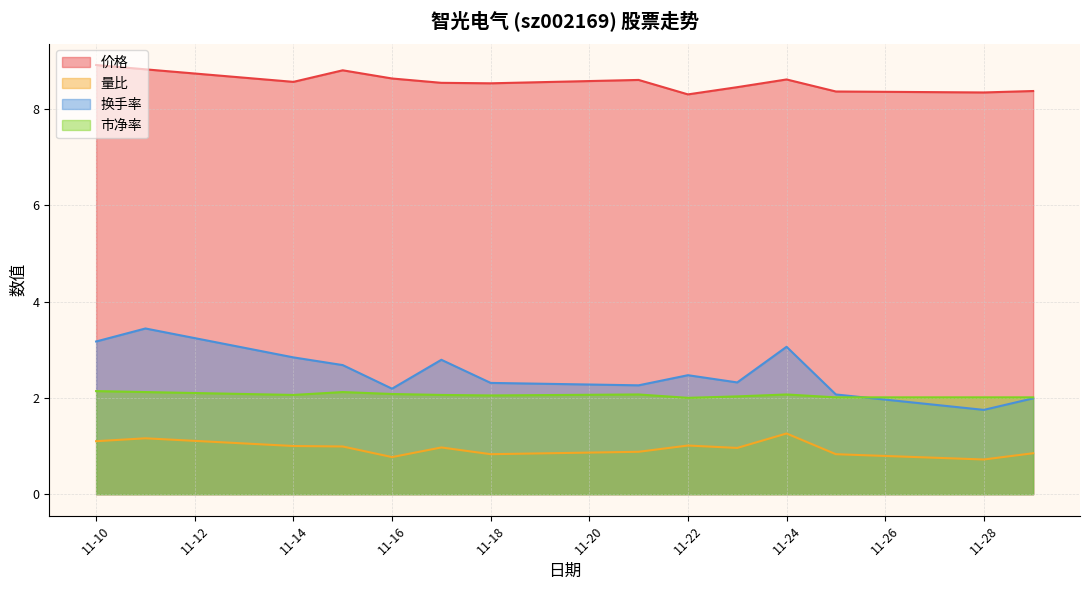

Which label corresponds to the smallest value in the chart?

2022-11-28